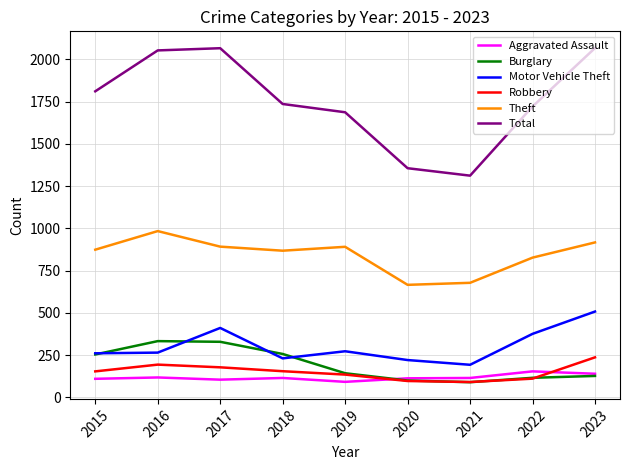

True or false: Robbery has a value of 178 at 2017.

True